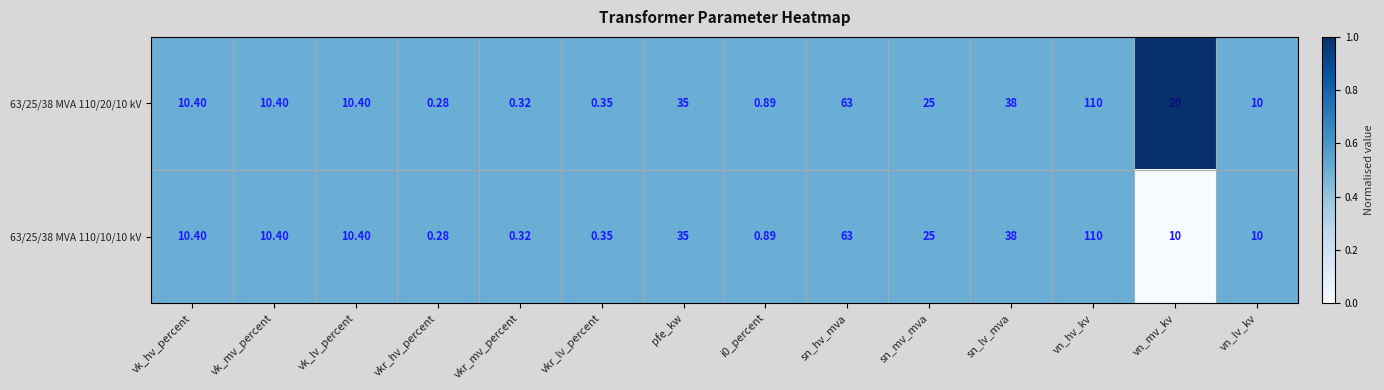

At which category is the sum across all series the highest?

vn_hv_kv